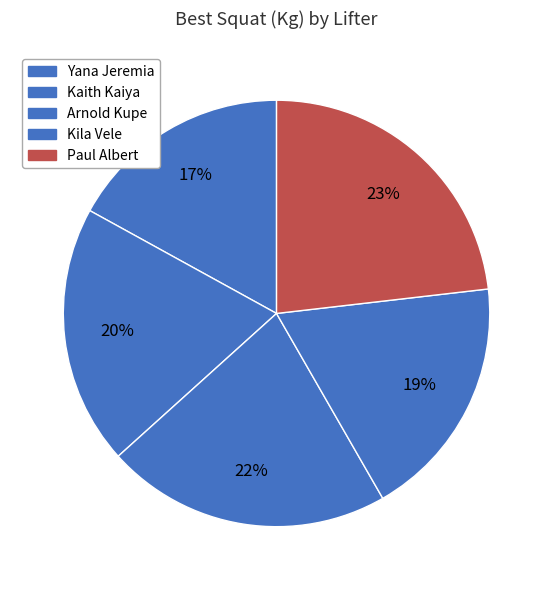

Which category has the smallest portion of the pie?

Yana Jeremia